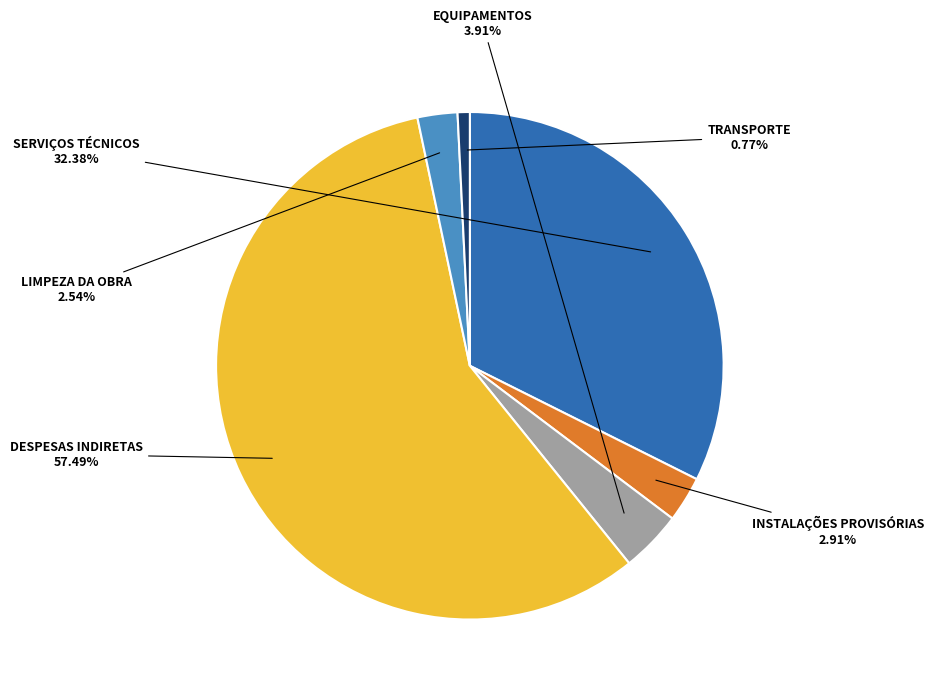

Is there any slice that represents more than half of the pie?

Yes